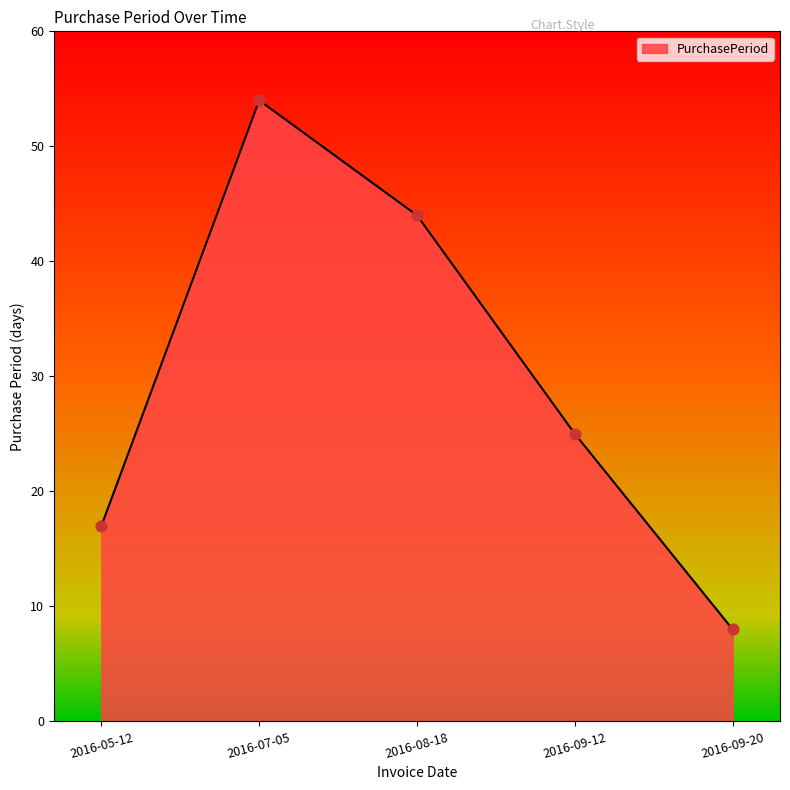

Between 2016-07-05 and 2016-05-12, which is larger?

2016-07-05